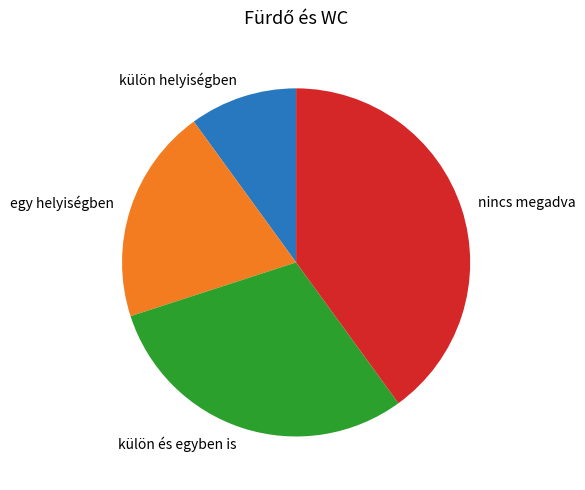

Rank the categories by value from highest to lowest.

nincs megadva, külön és egyben is, egy helyiségben, külön helyiségben